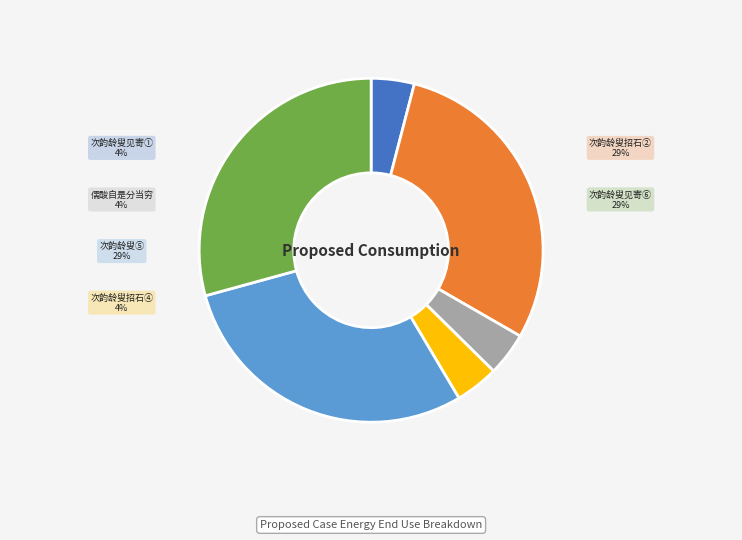

Which slice is the smallest?

次韵龄叟见寄(130794)